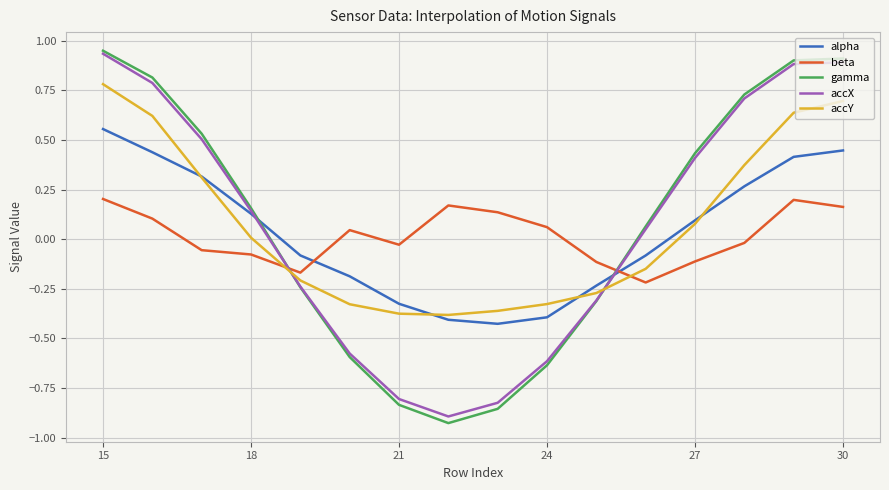

How many values in beta are above zero?

8